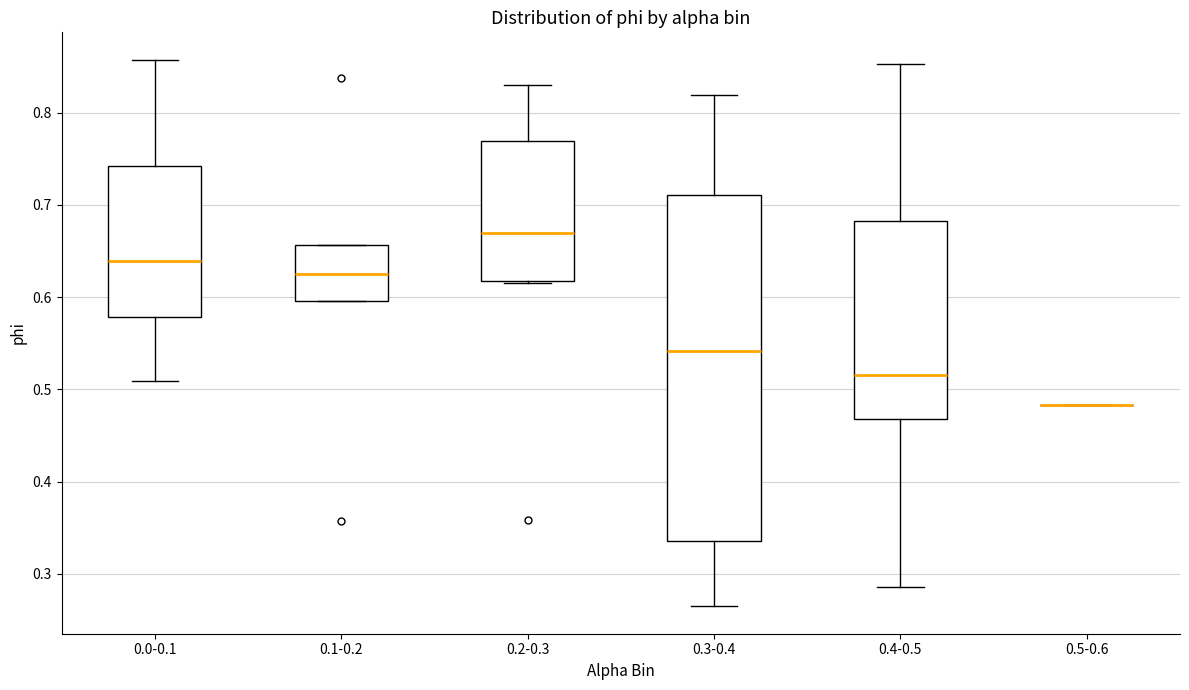

Comparing the boxes themselves (not the whiskers), which one is the tallest?

0.3-0.4